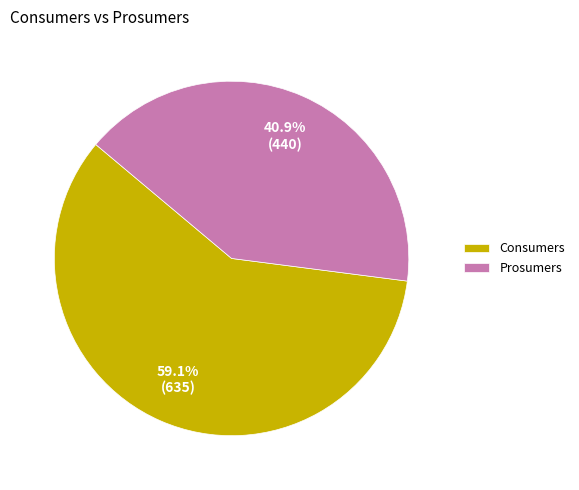

Between Prosumers and Consumers, which is larger?

Consumers